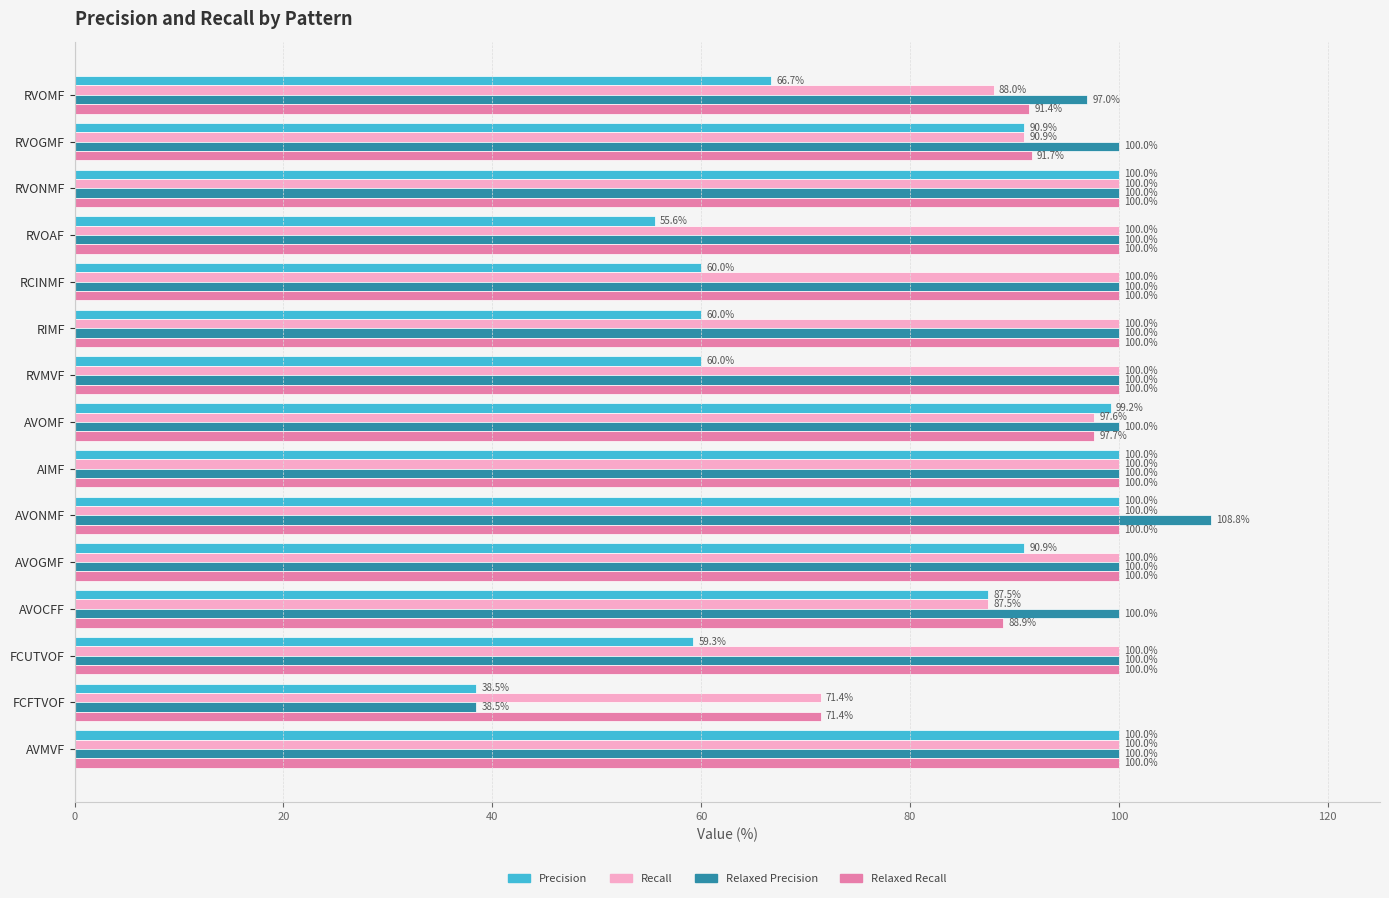

Which series has the largest total across all categories?

Relaxed Precision